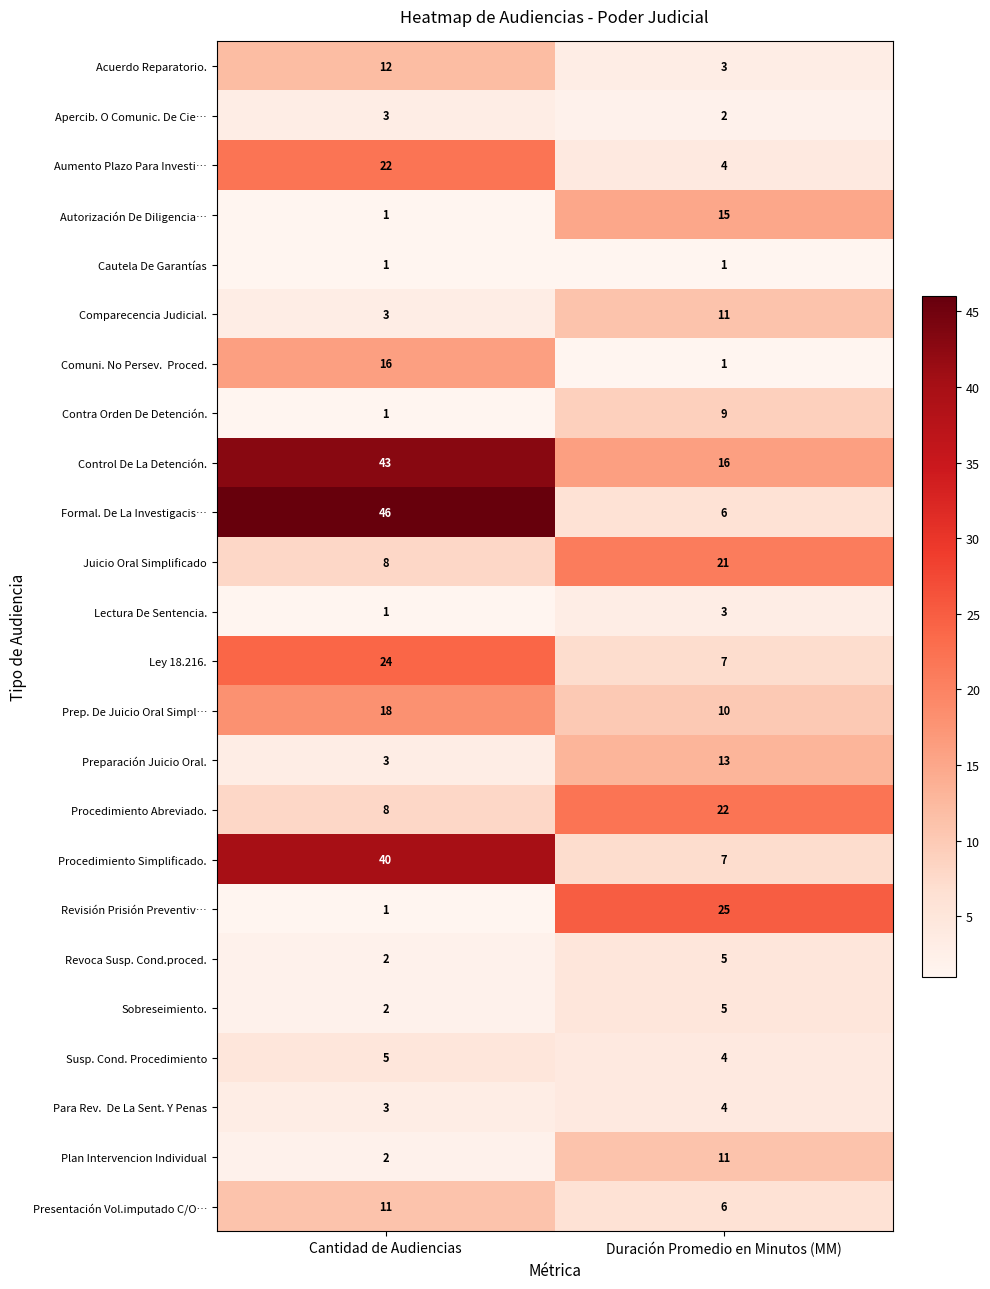

Between Cantidad de Audiencias and Duración Promedio en Minutos (MM), which series saw the biggest shift?

Formal. De La Investigacis…